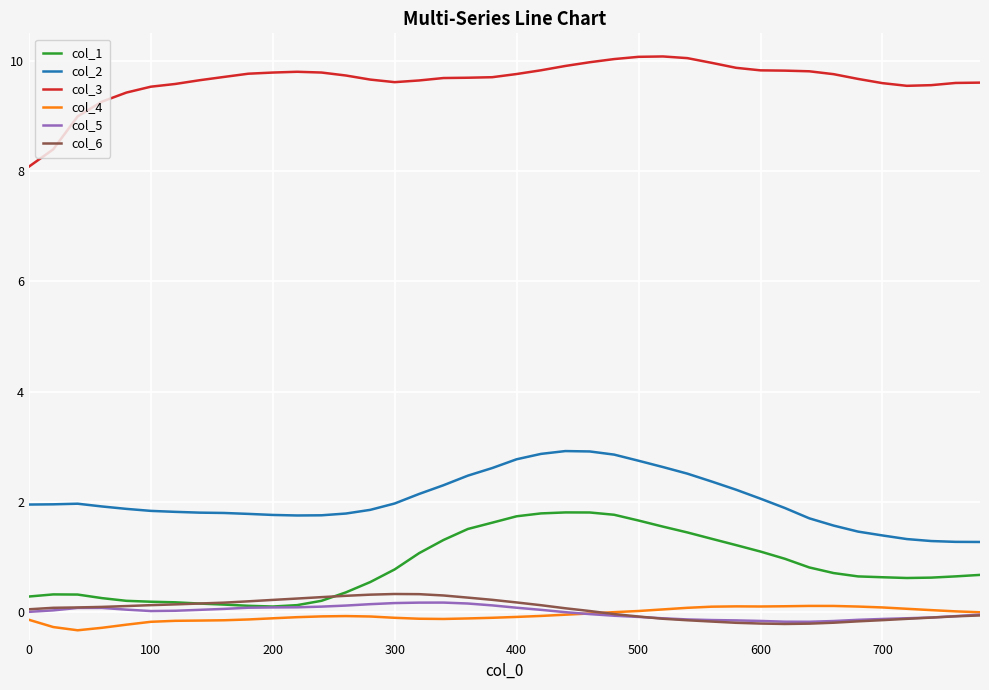

Which series has the largest total across all categories?

col_3